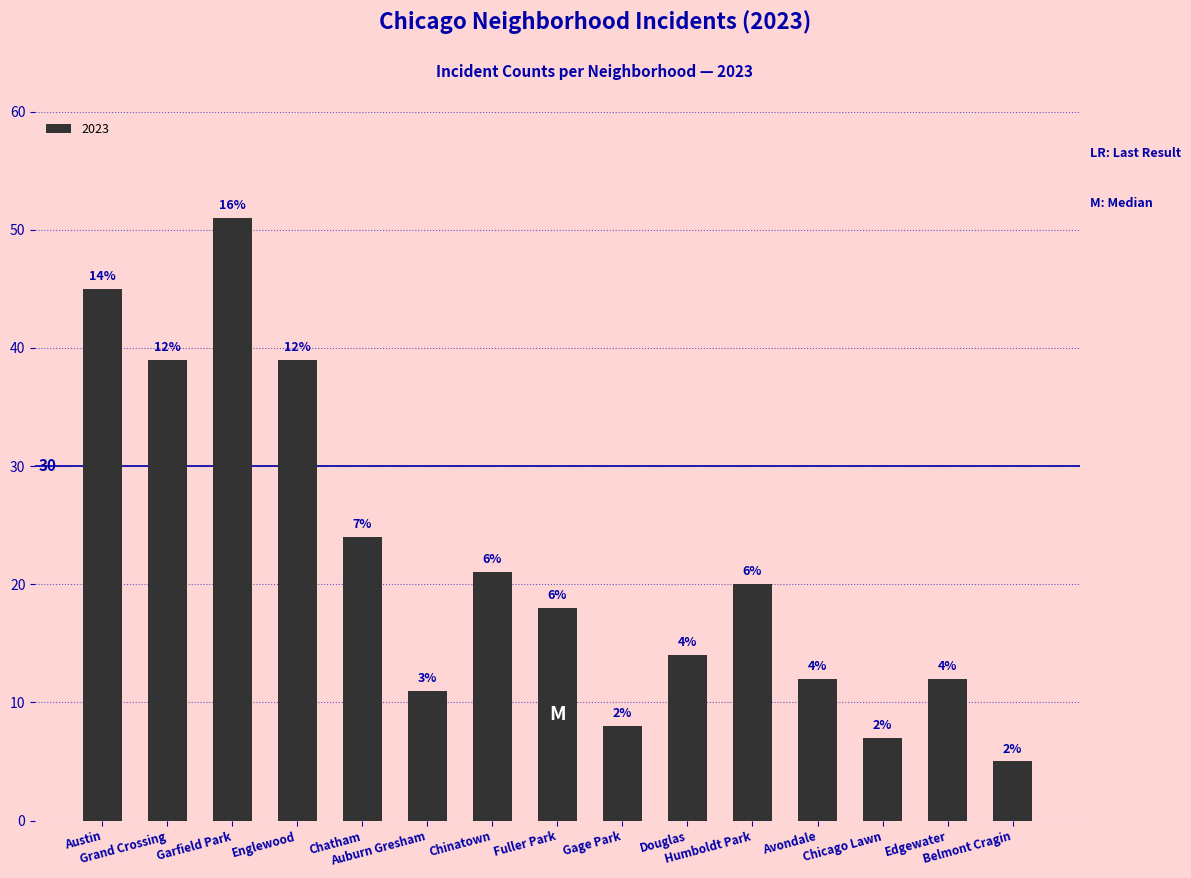

What is the change in value from Chinatown to Belmont Cragin?

-16